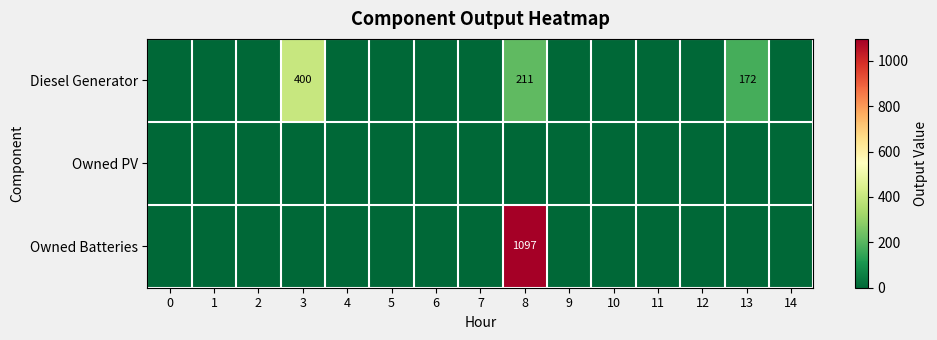

Is it true that Diesel Generator equals 172 at 13?

True